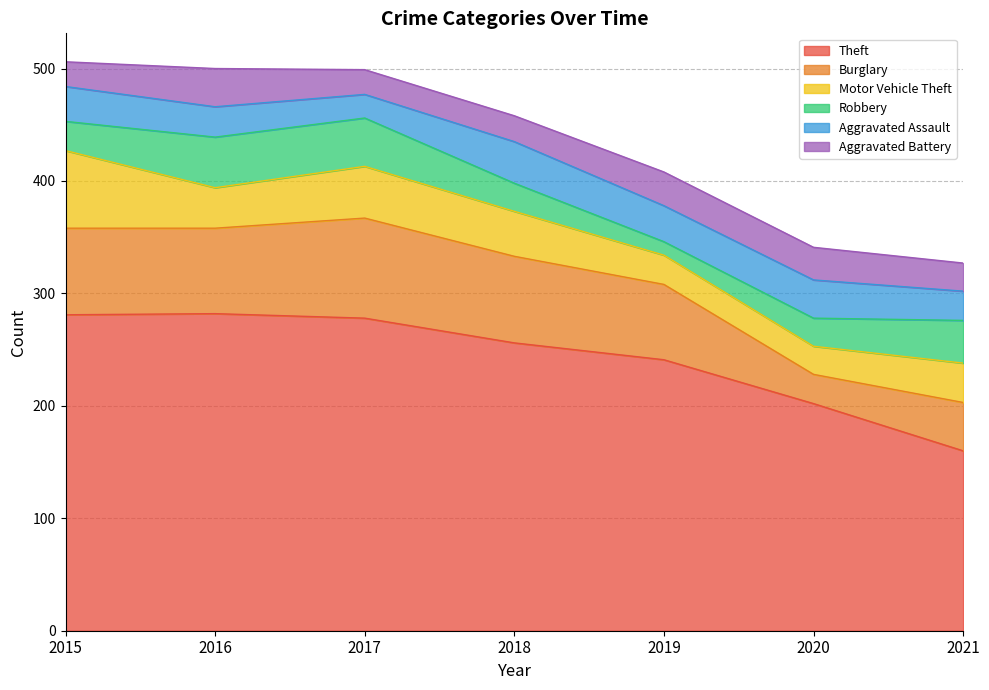

What is the difference between the maximum and second lowest values in the Aggravated Assault series?

11